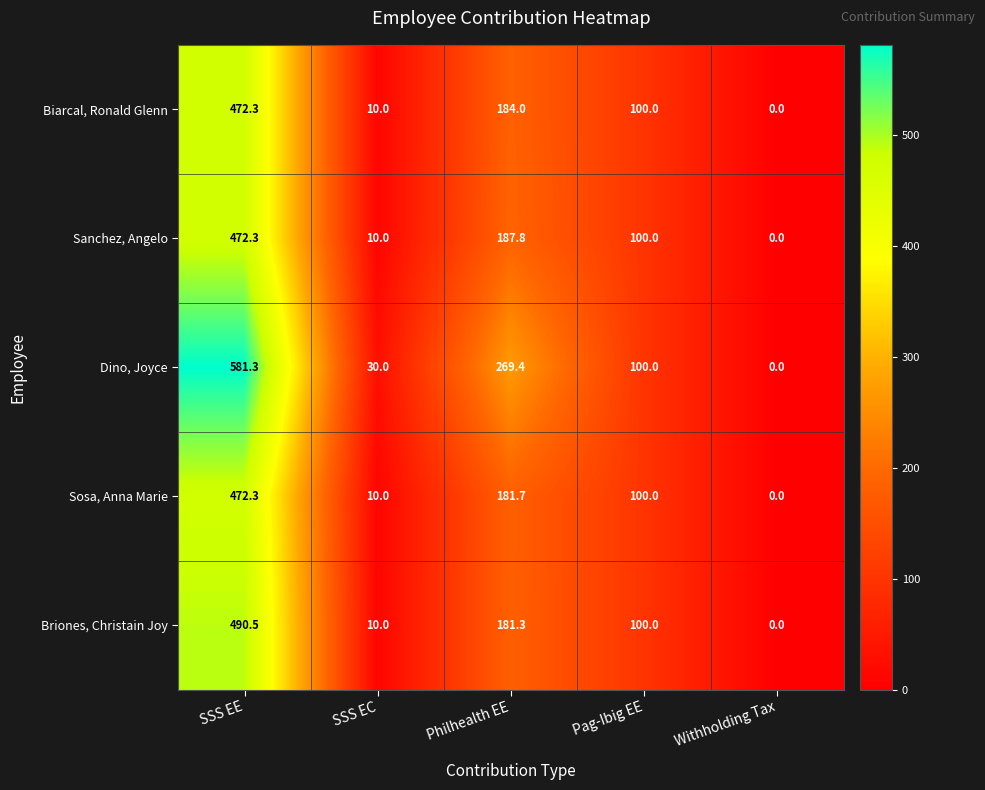

At which category is the sum across all series the highest?

SSS EE